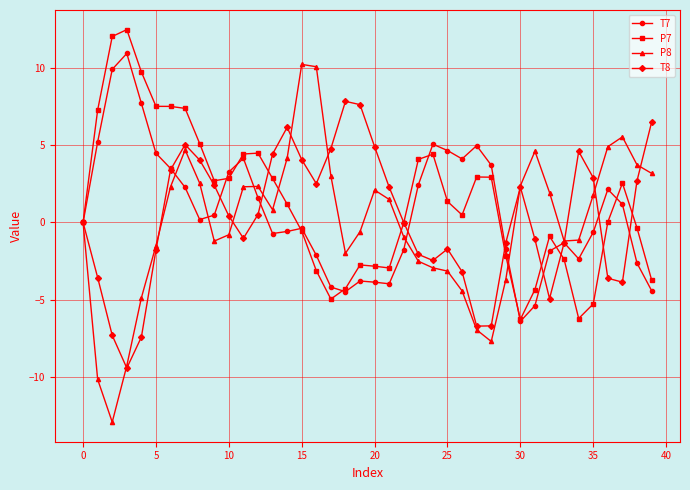

What is the minimum value shown in the chart?

-12.9